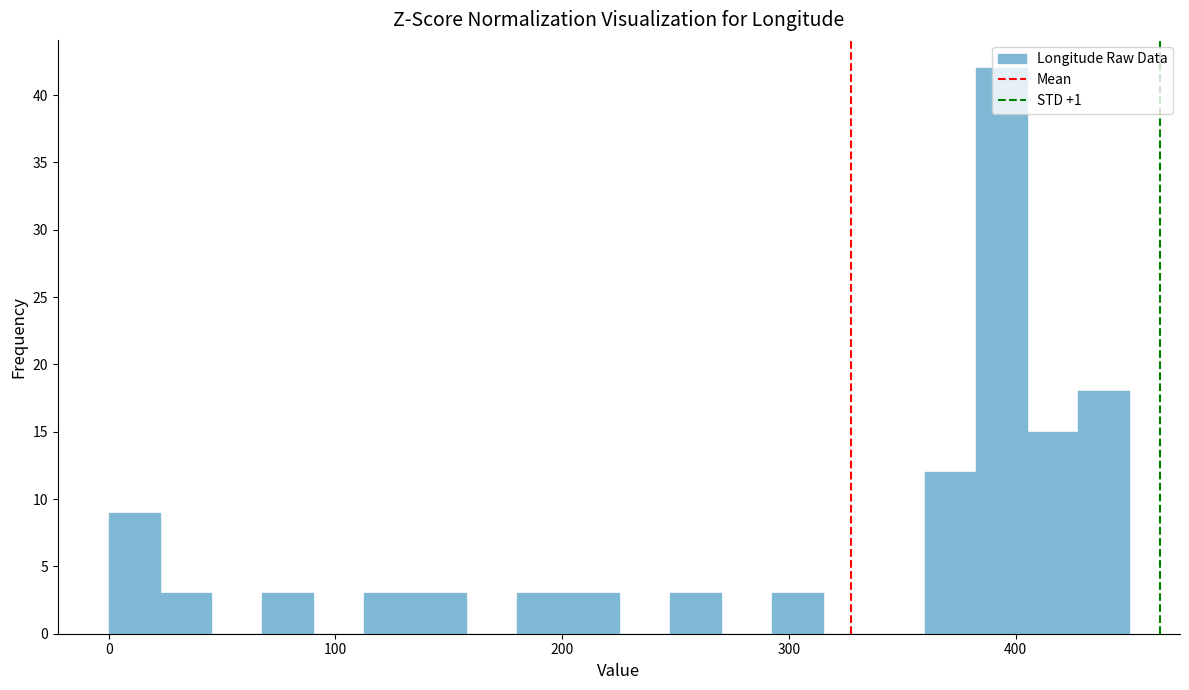

Around what value on the x-axis is the tallest bar? Give the approximate position of its centre, as read against the axis.

390